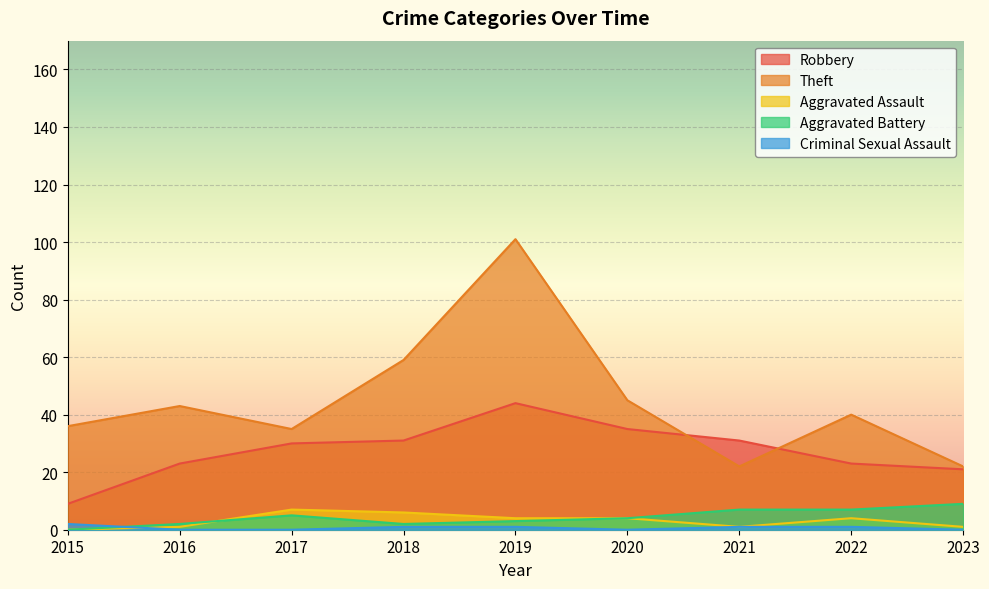

Where does the Robbery series first go above 30?

2018